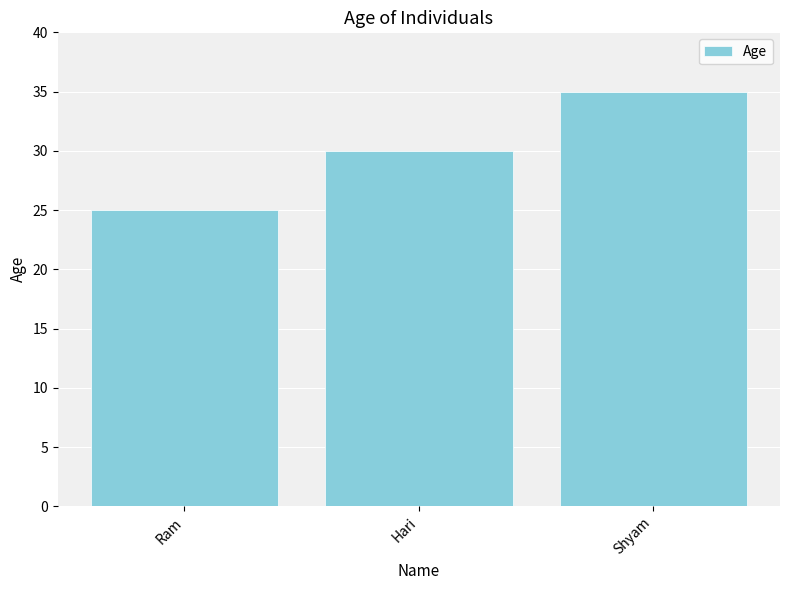

Between Hari and Shyam, which is larger?

Shyam